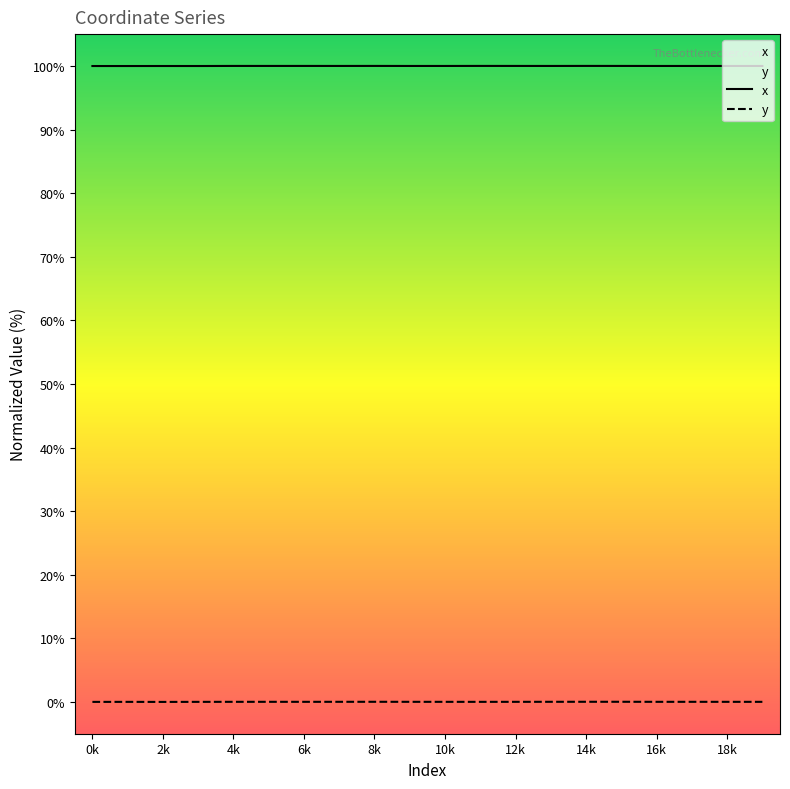

What position from the right is 15?

5